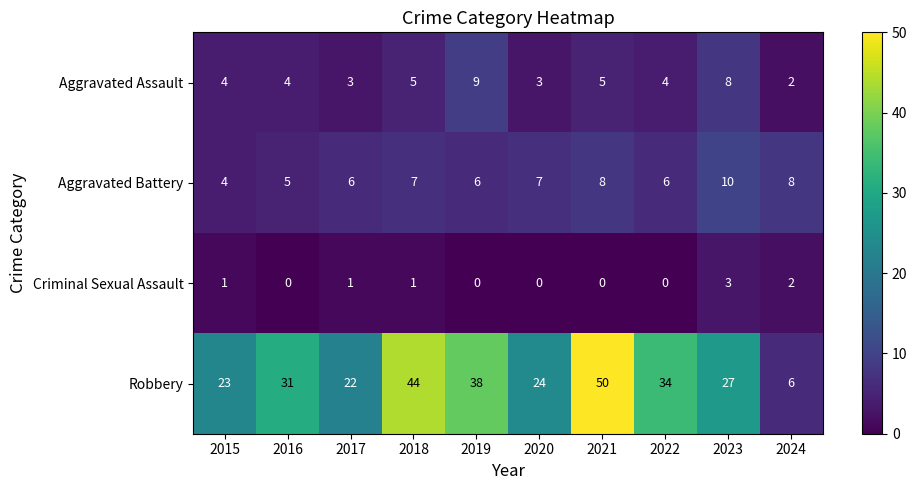

List the series in order of their peak value, lowest first.

Criminal Sexual Assault, Aggravated Assault, Aggravated Battery, Robbery